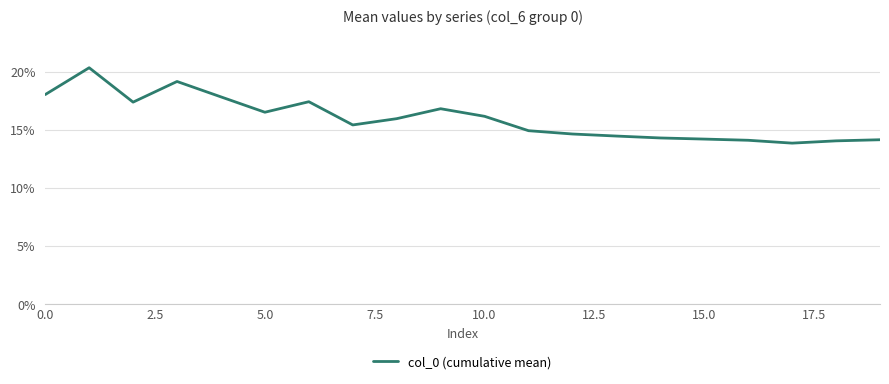

What is the greatest value displayed?

0.2